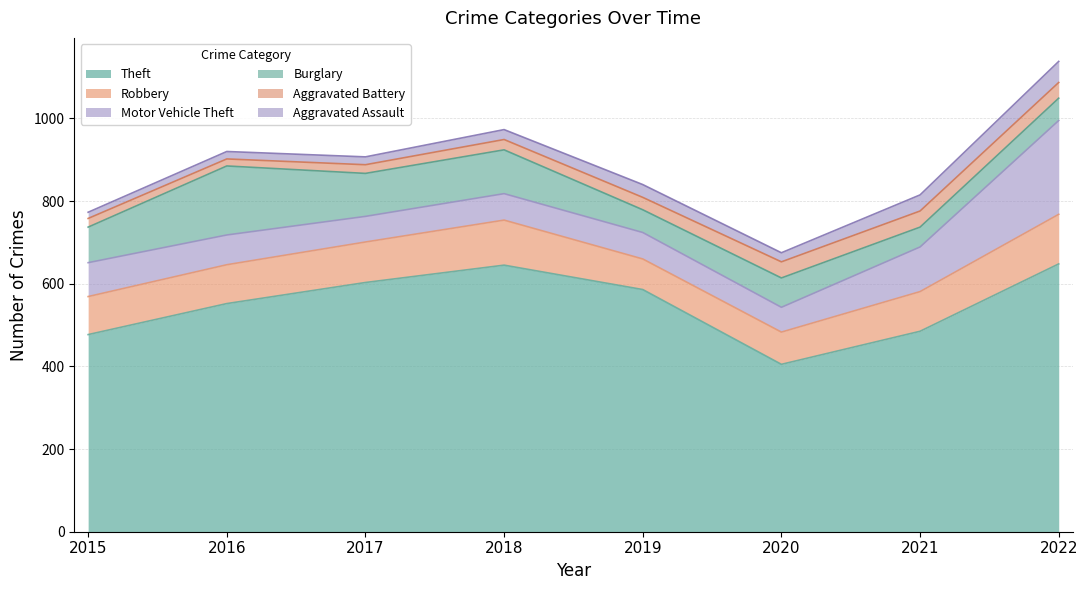

What is the average value of the Theft series?

550